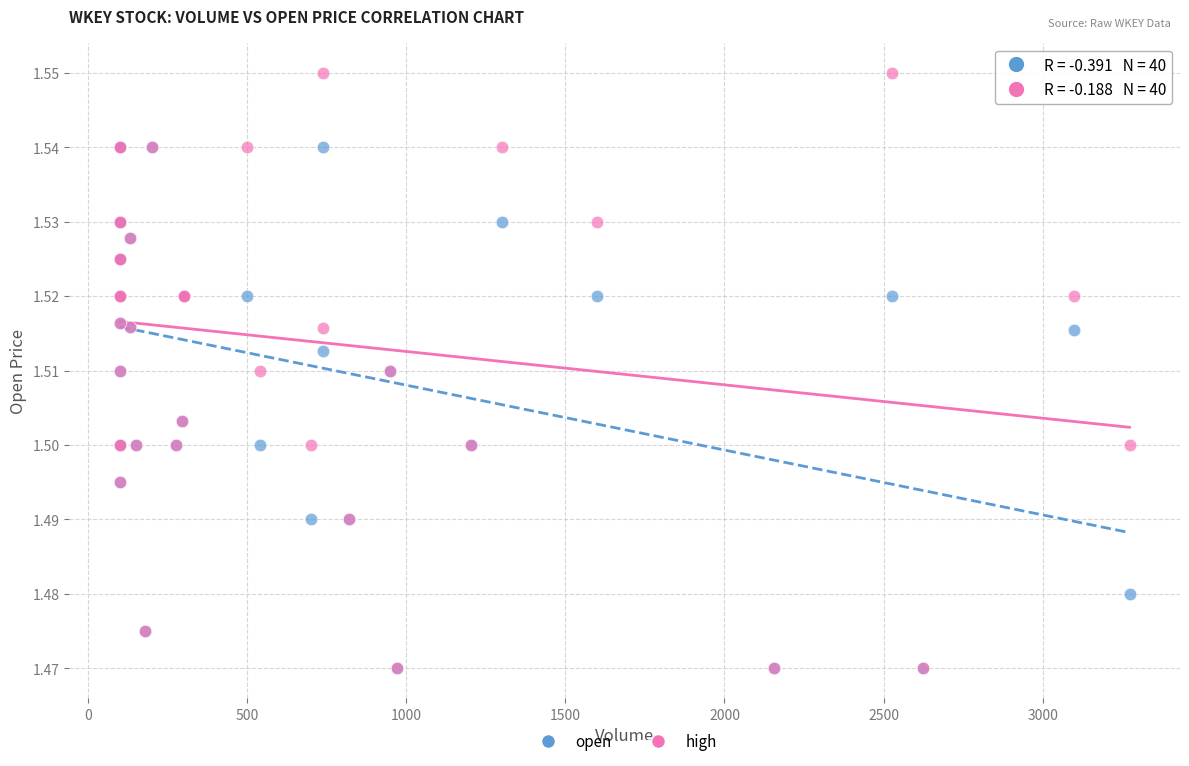

What are all the series names shown in the legend?

open, high